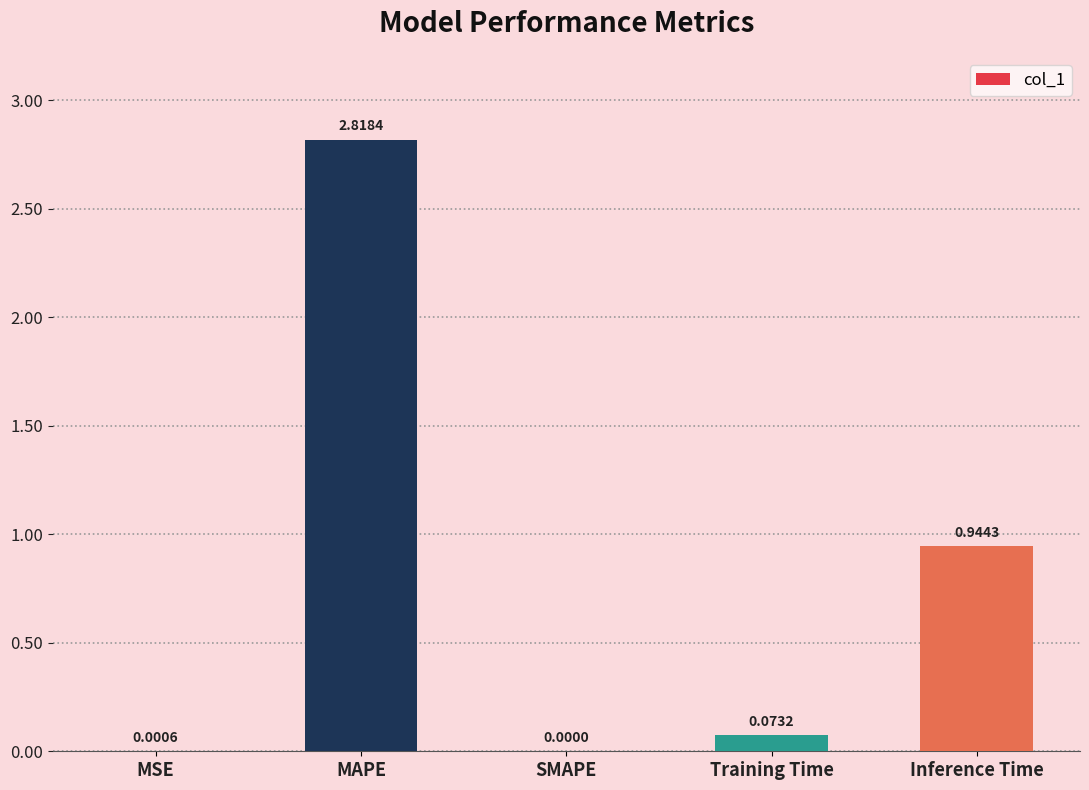

Where is the data nearest to the value 1?

Inference Time